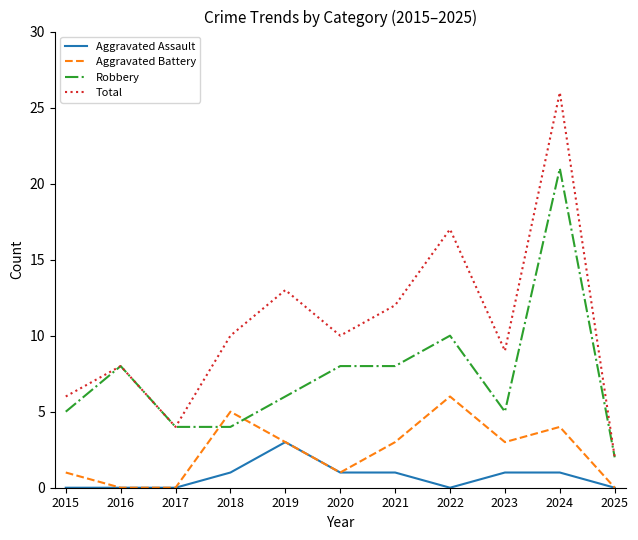

List the series in order of their overall mean, highest first.

Total, Robbery, Aggravated Battery, Aggravated Assault